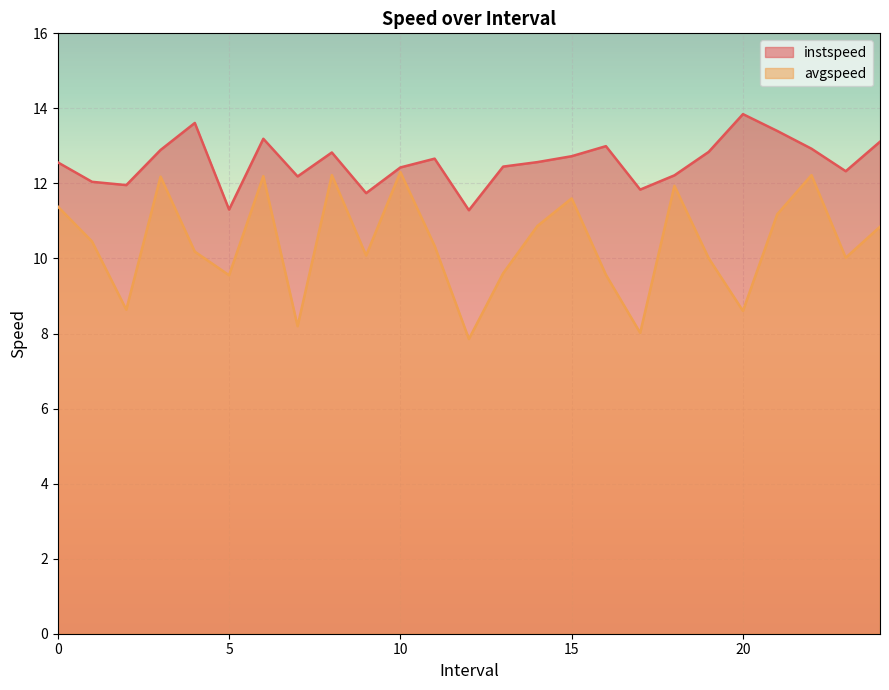

Is the value of instspeed at 23.0 greater than the value of avgspeed at 6.0?

Yes